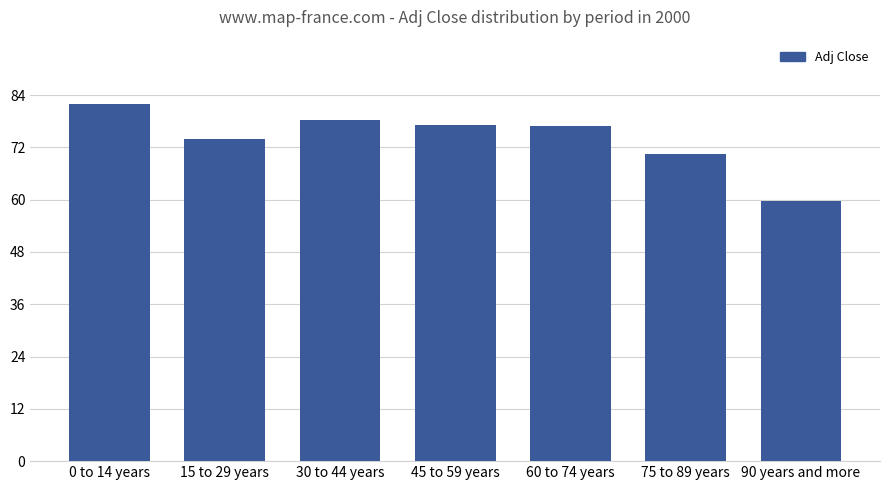

Does the chart contain any negative values?

No